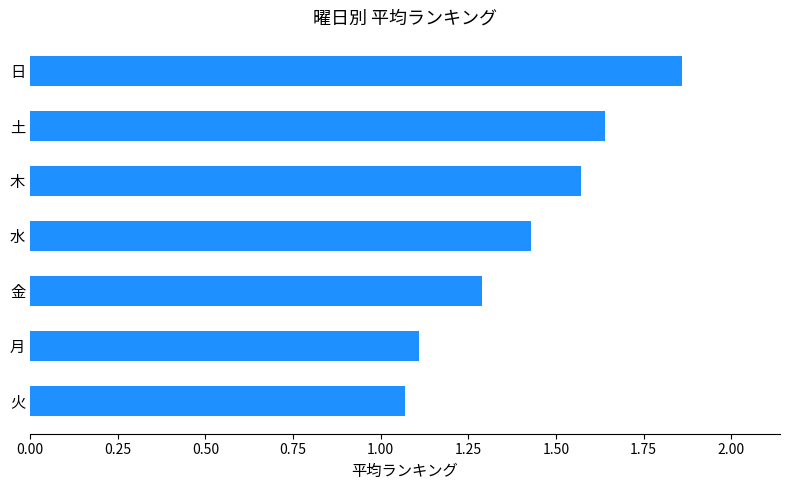

Rank the categories by value from lowest to highest.

火, 月, 金, 水, 木, 土, 日